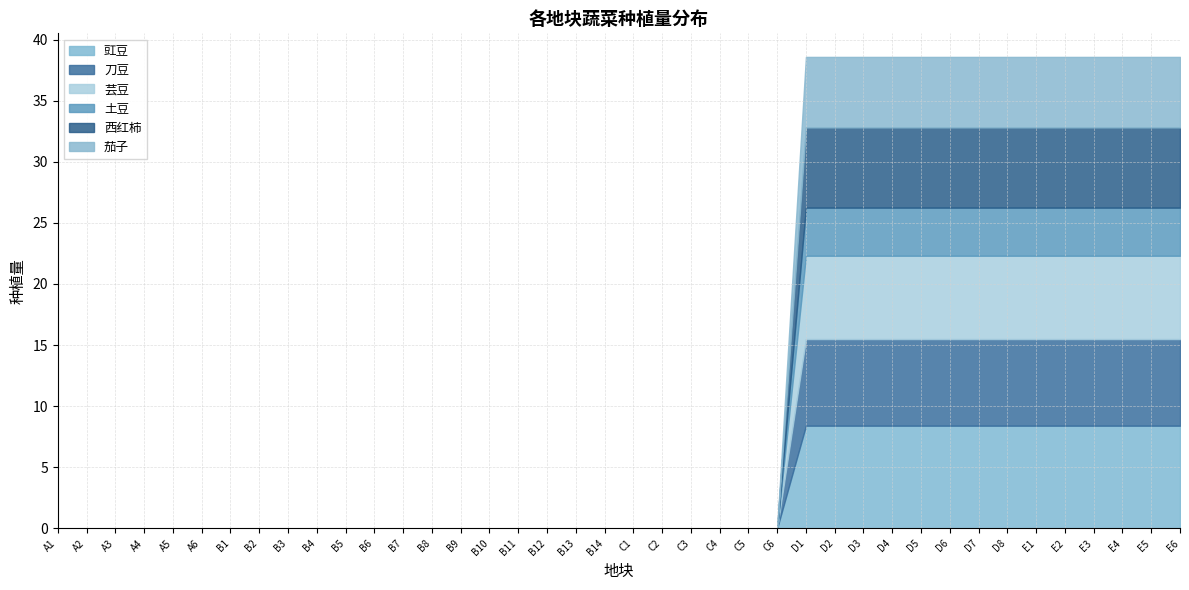

Is it true that 豇豆 equals 8.4 at D1?

True